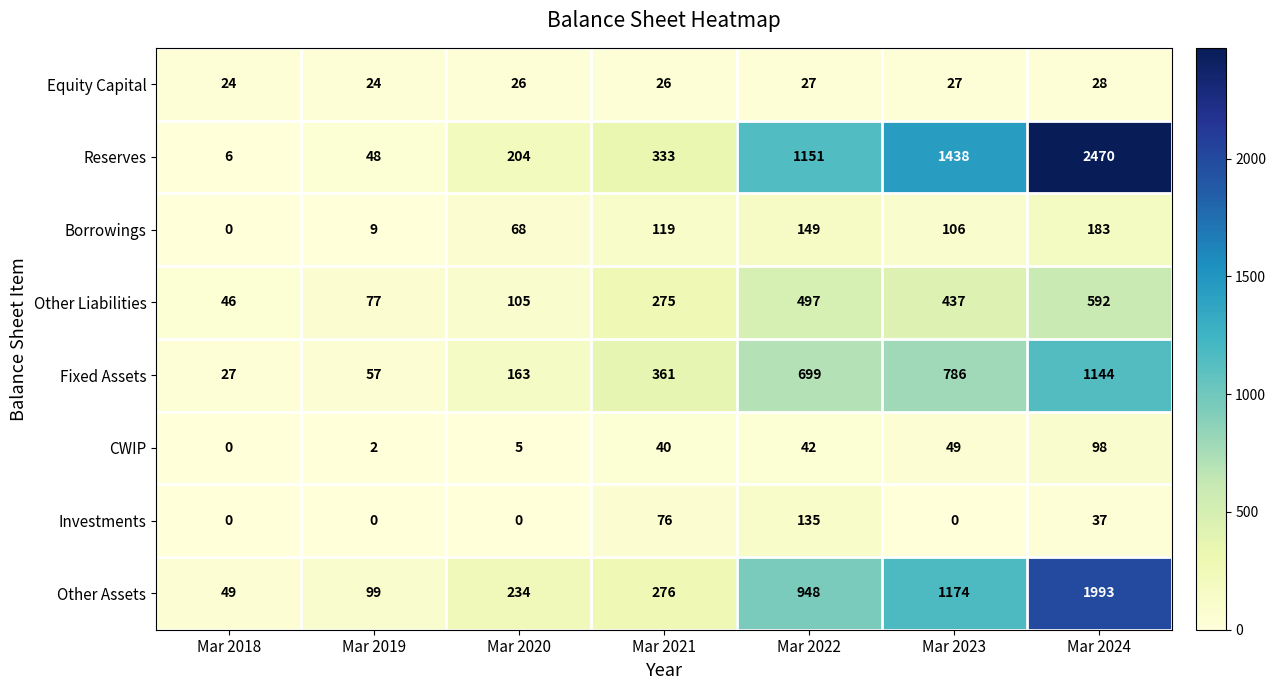

Which series has the largest range (max minus min)?

Reserves